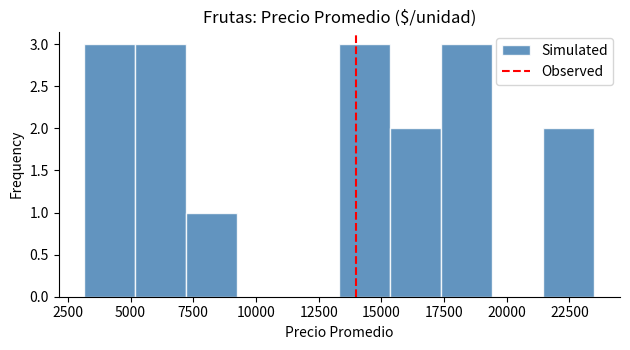

How tall is the bar that spans 7000 to 9500 on the x-axis? Neither the bar edges nor the heights are printed on the chart, so give them approximately, as read against the axes.

1